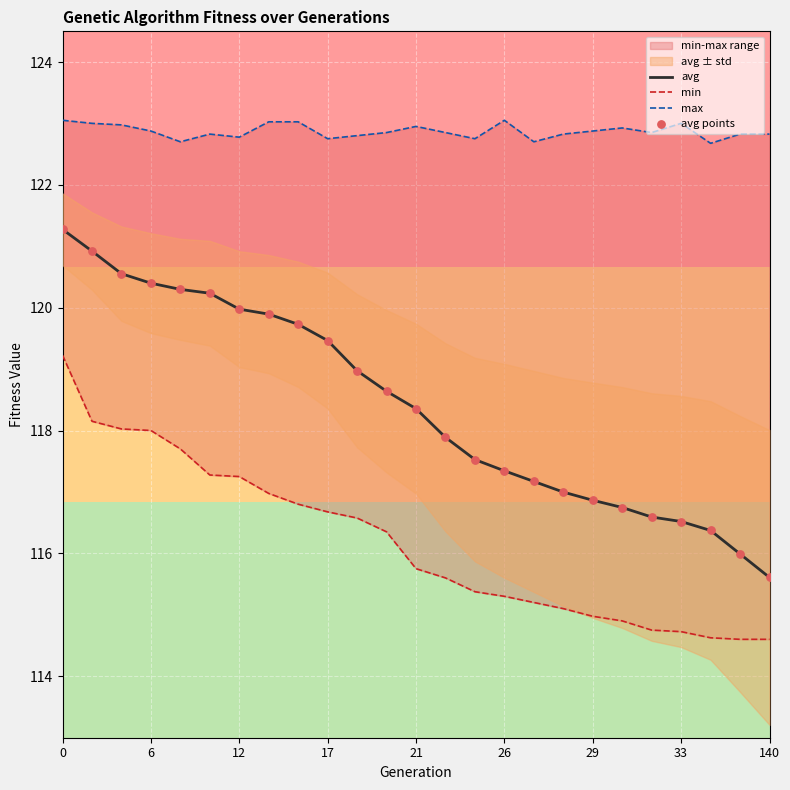

Which series has the largest total across all categories?

max